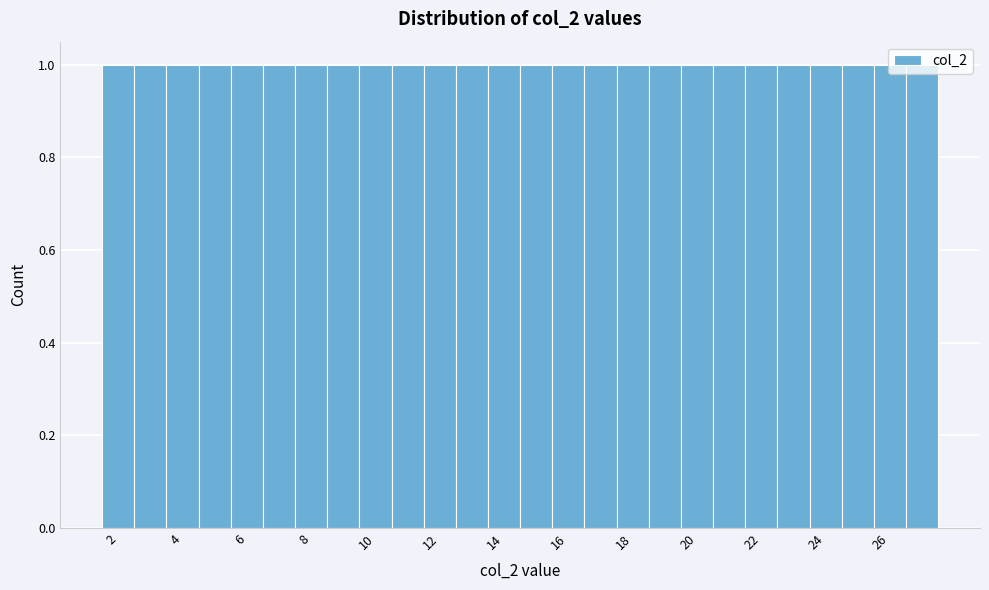

Reading left to right, list every bar in this chart as the range it spans on the x-axis followed by its height. Neither the bar edges nor the heights are printed on the chart, so give them approximately, as read against the axes.

1.5 to 2.5: 1
2.5 to 3.5: 1
3.5 to 4.5: 1
4.5 to 5.5: 1
5.5 to 6.5: 1
6.5 to 7.5: 1
7.5 to 8.5: 1
8.5 to 9.5: 1
9.5 to 10.5: 1
10.5 to 11.5: 1
11.5 to 12.5: 1
12.5 to 13.5: 1
13.5 to 14.5: 1
14.5 to 15.5: 1
15.5 to 16.5: 1
16.5 to 17.5: 1
17.5 to 18.5: 1
18.5 to 19.5: 1
19.5 to 20.5: 1
20.5 to 21.5: 1
21.5 to 22.5: 1
22.5 to 23.5: 1
23.5 to 24.5: 1
24.5 to 25.5: 1
25.5 to 26.5: 1
26.5 to 27.5: 1